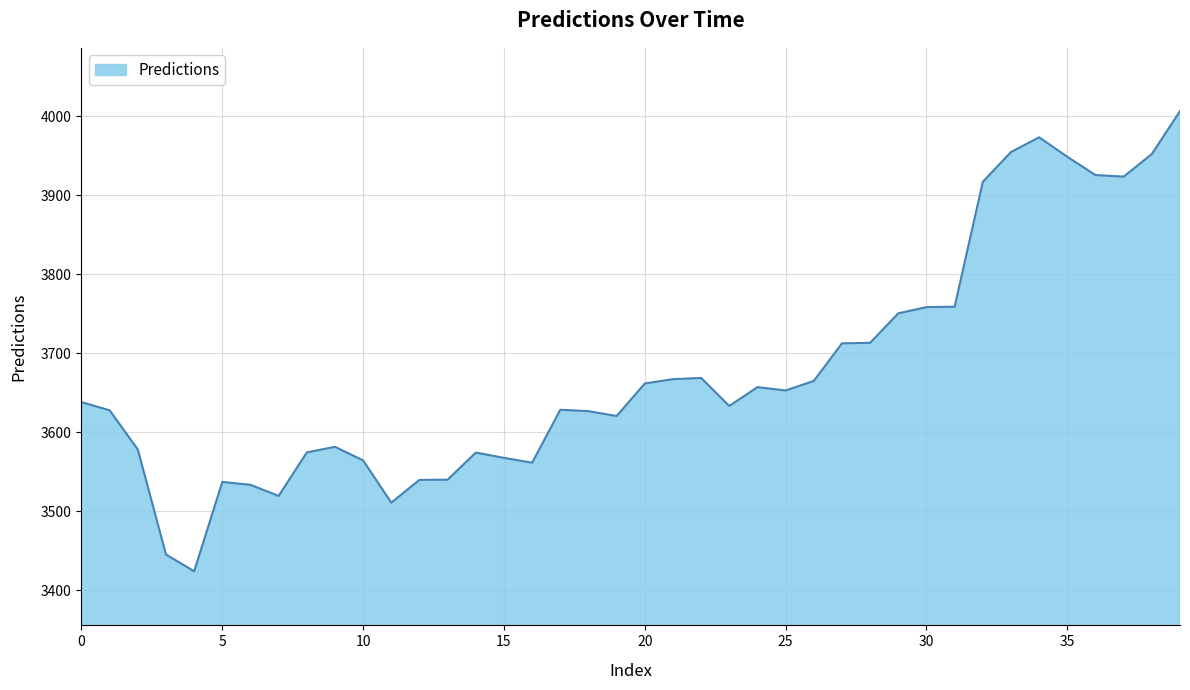

How many categories are shown in the chart?

40